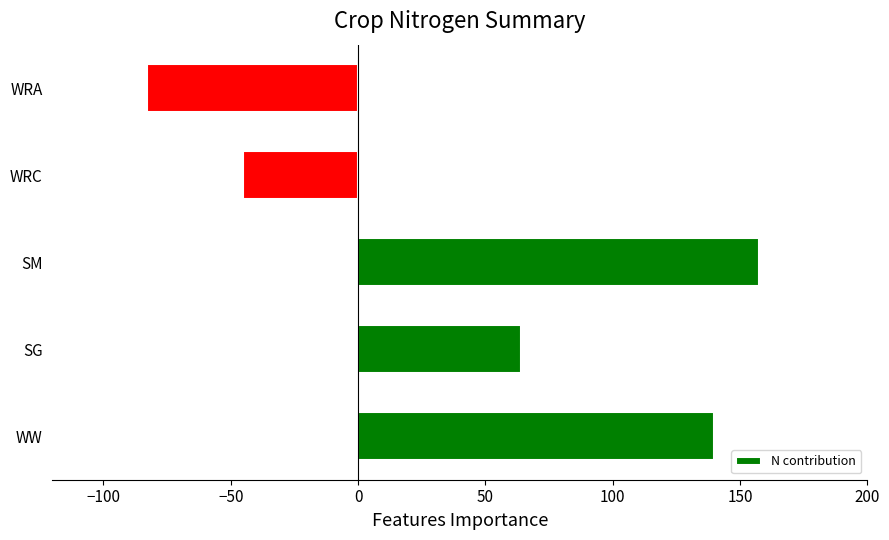

How many values are below zero?

2